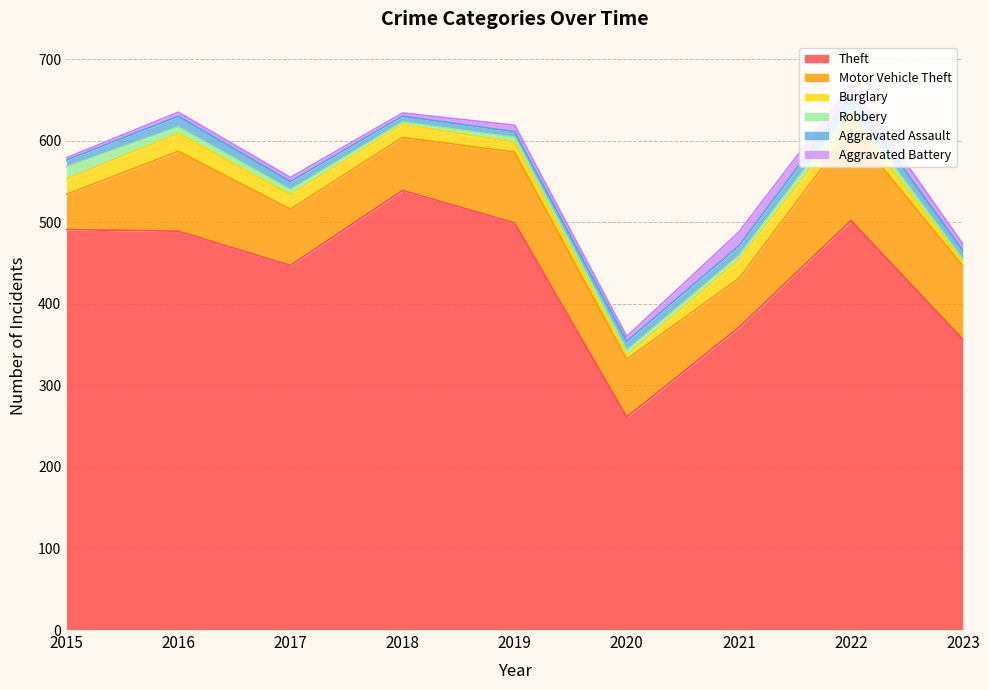

How many values in the Burglary series exceed 16?

4